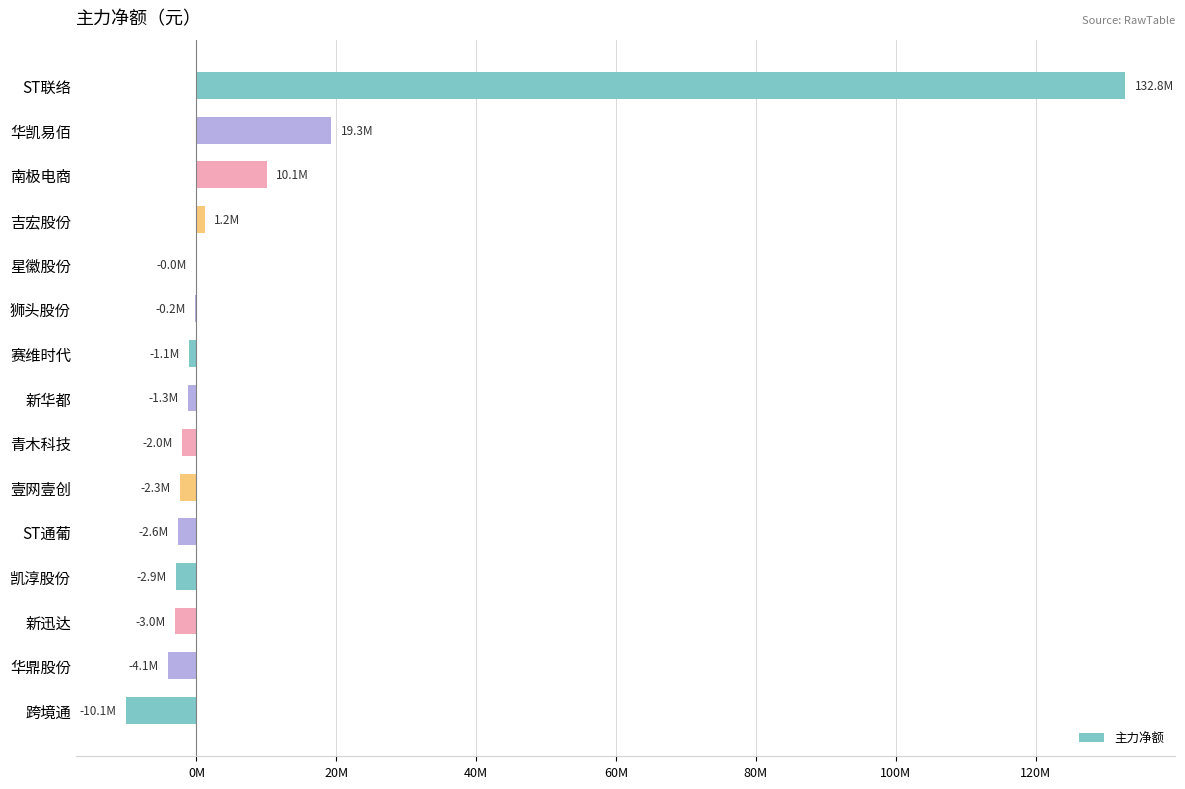

Are the bars horizontal?

Yes